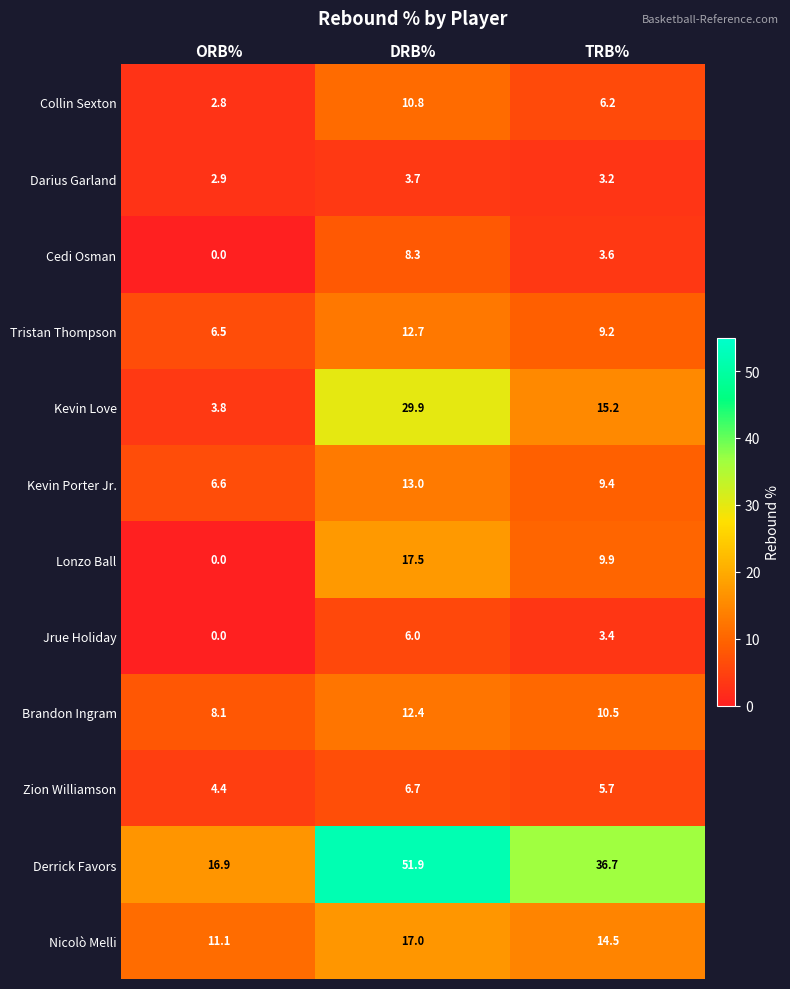

At which category is the sum across all series the highest?

DRB%